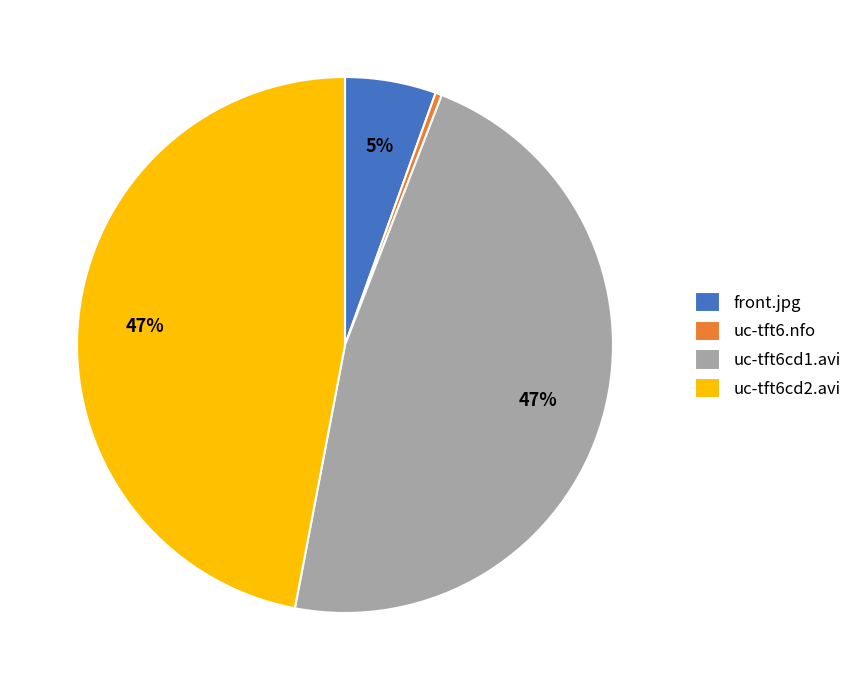

Do uc-tft6cd2.avi and front.jpg together represent more than half of the pie?

Yes